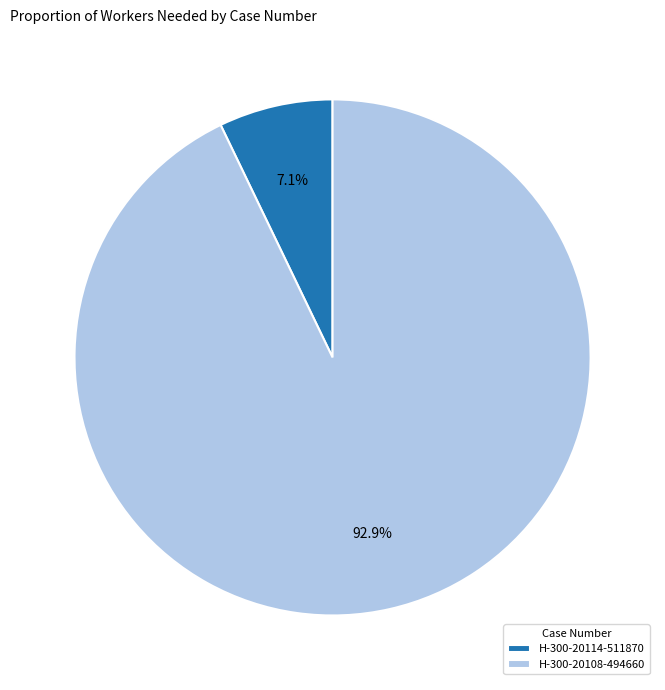

Rank the categories by value from lowest to highest.

H-300-20114-511870, H-300-20108-494660